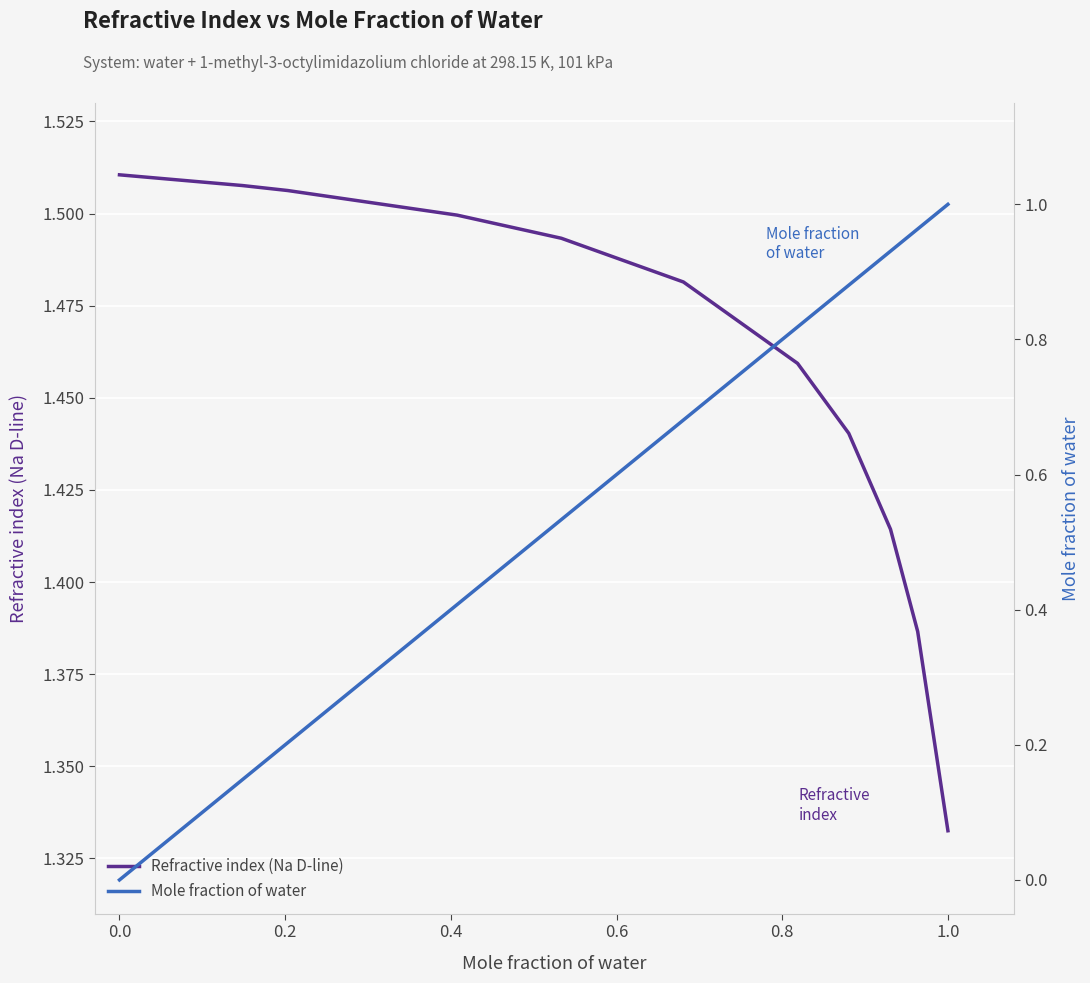

Is it true that Refractive index (Na D-line) equals 0.6 at 1.0?

False